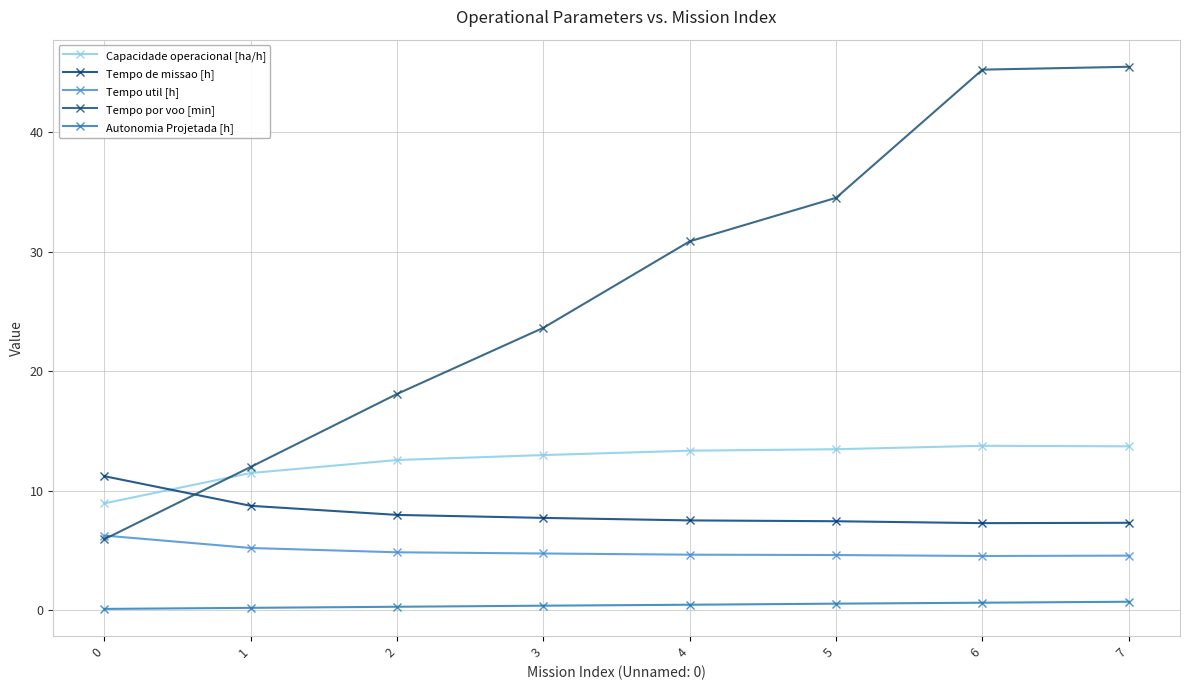

What is the value of the Tempo por voo [min] point at the 1st from the left?

5.9